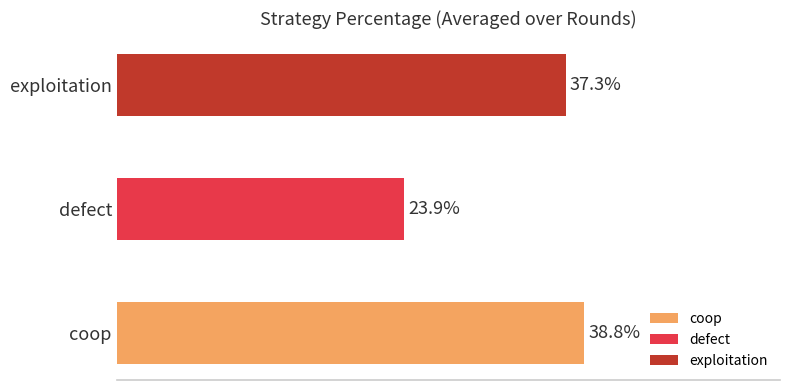

What is the approximate value of coop at Round 7?

0.4